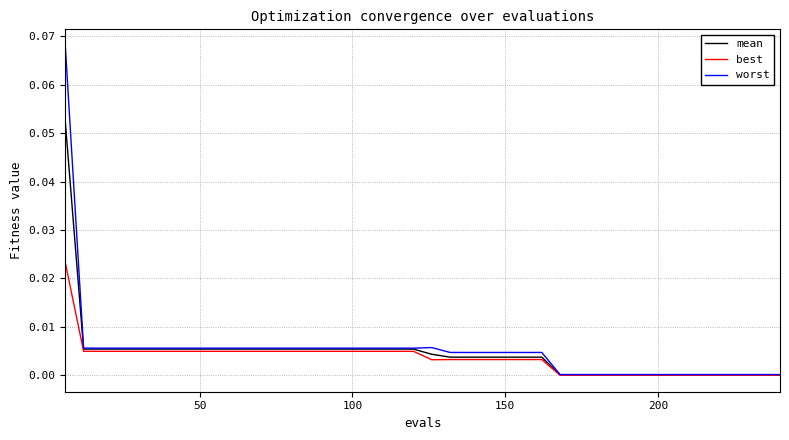

How many lines are shown in the chart?

3